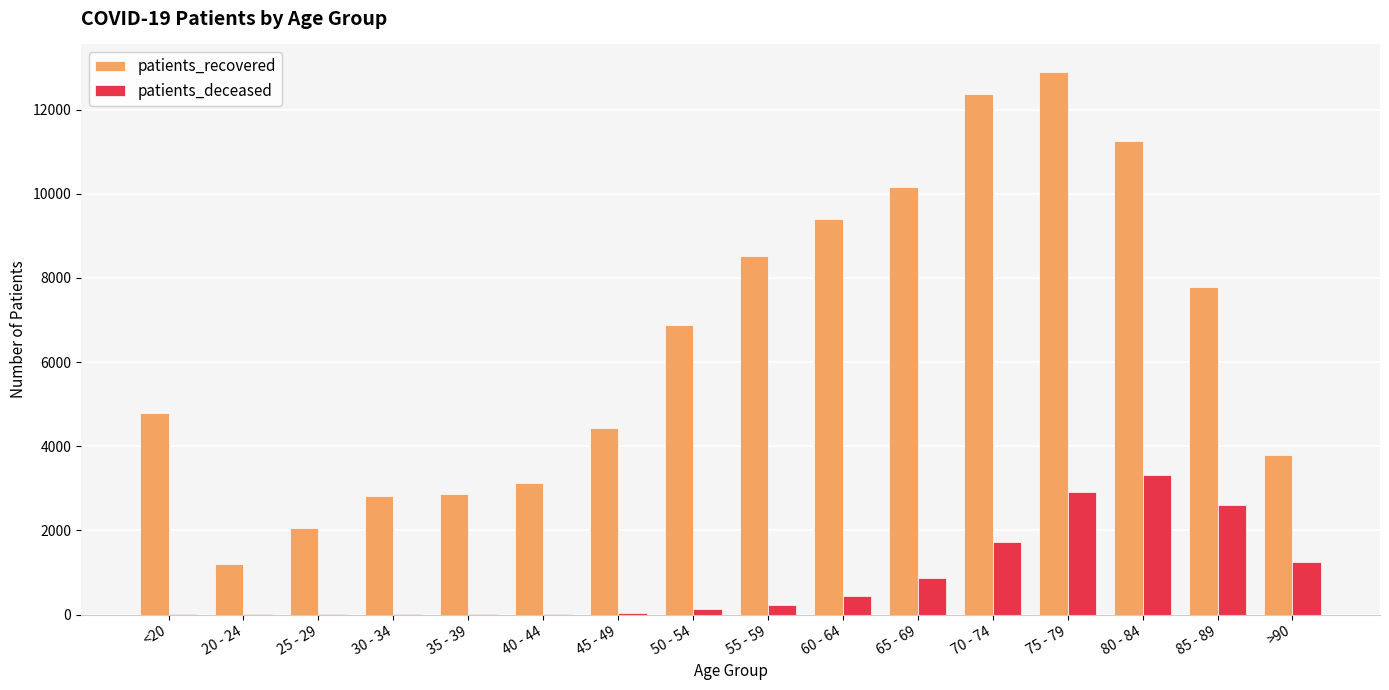

Which category has the highest value across all series?

75 - 79